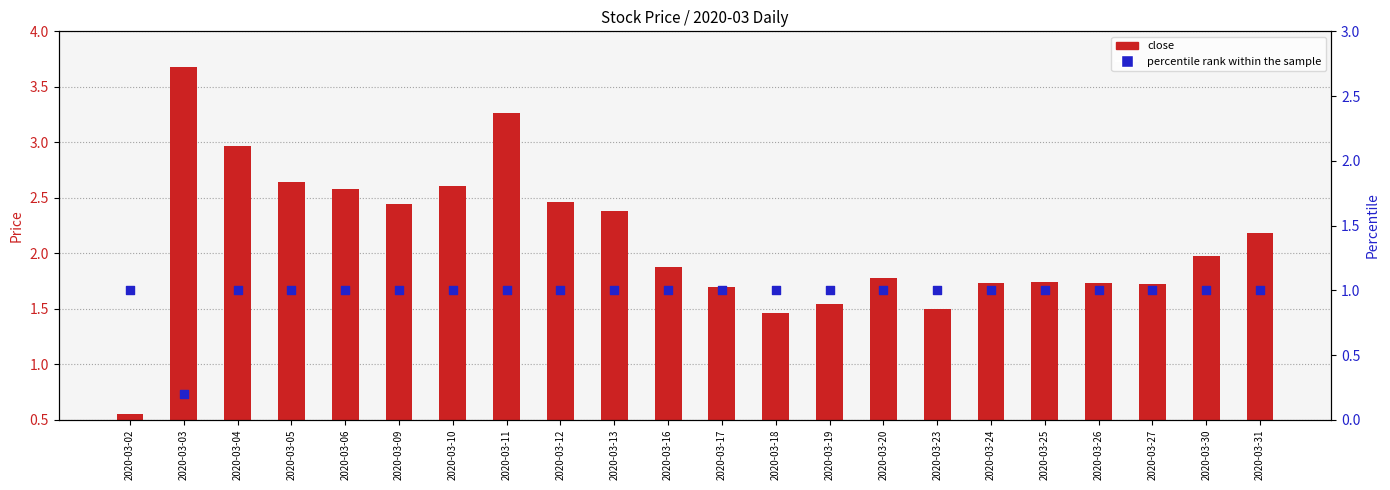

Which series reaches the minimum Y coordinate?

close (high)